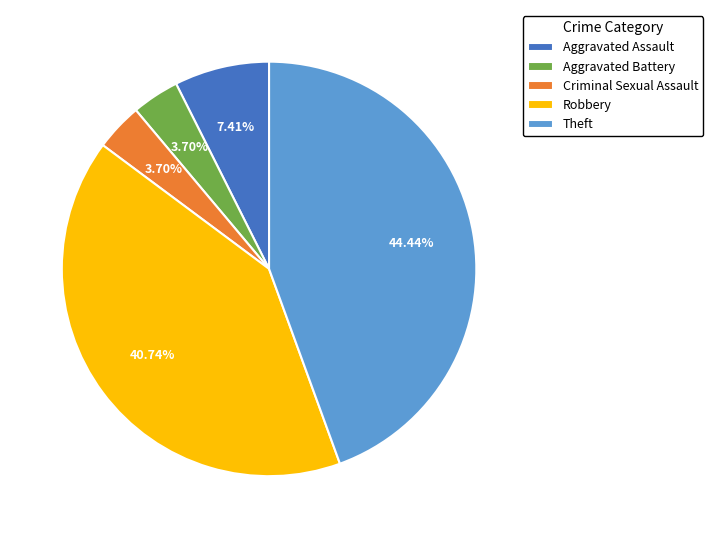

Is it true that Aggravated Assault is 1% of the pie?

False